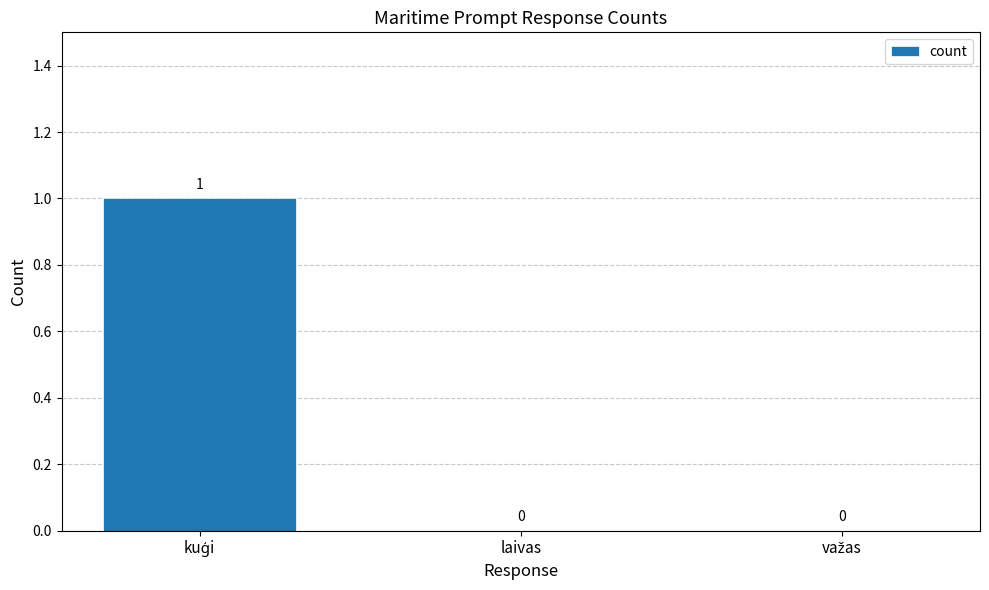

Are the bars horizontal?

No